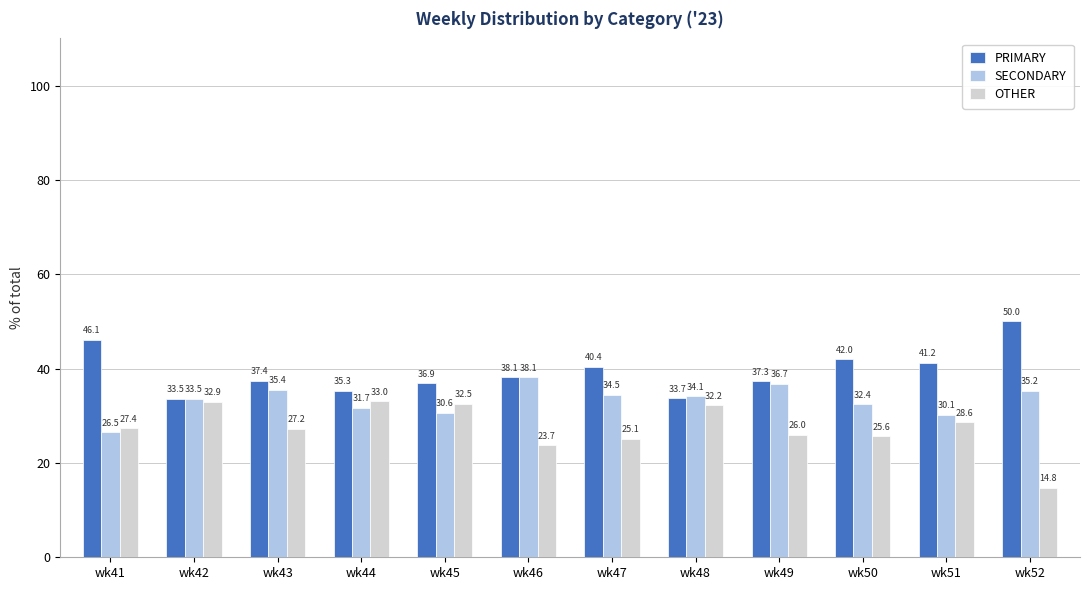

The OTHER series shows 22.9 at wk52. True or false?

False